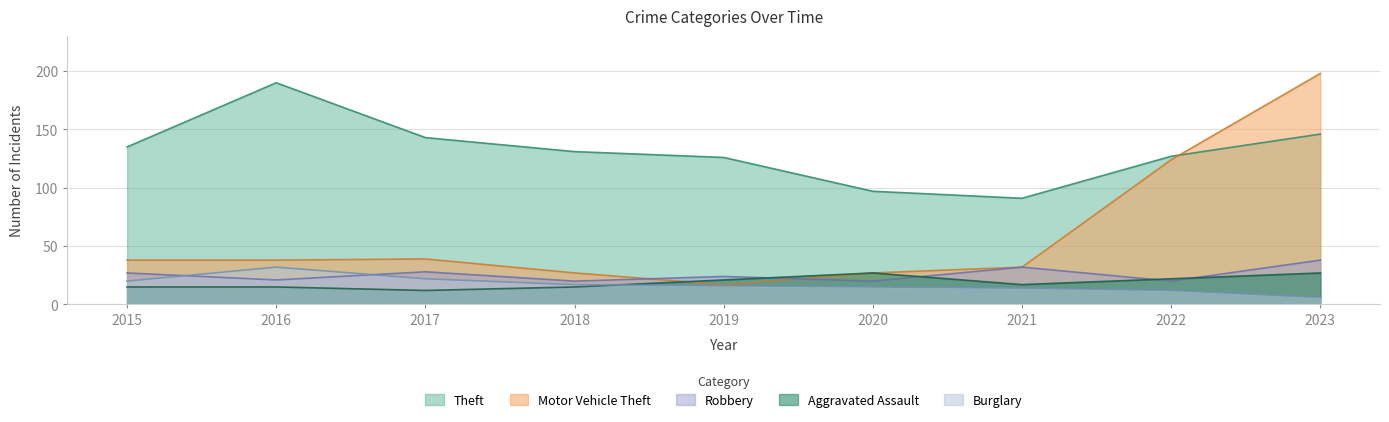

What is the maximum value for Burglary?

32